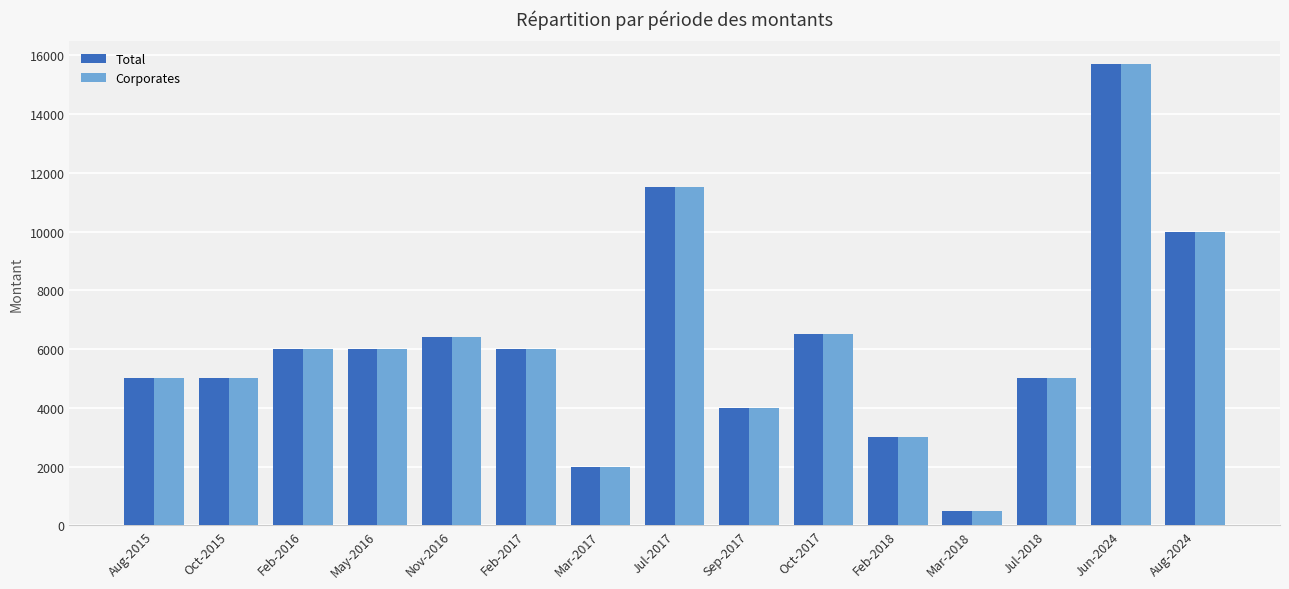

What is the difference between the second highest and minimum values in the Corporates series?

11000.0